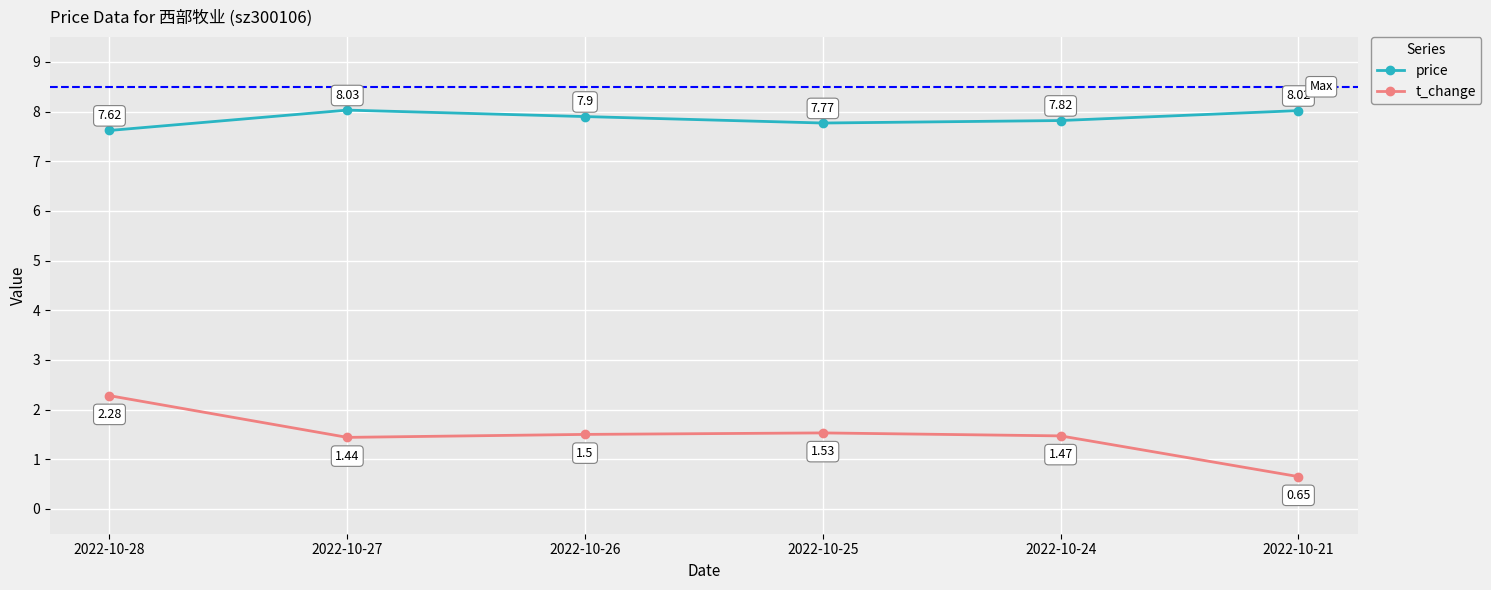

True or false: t_change and price intersect in this chart.

False